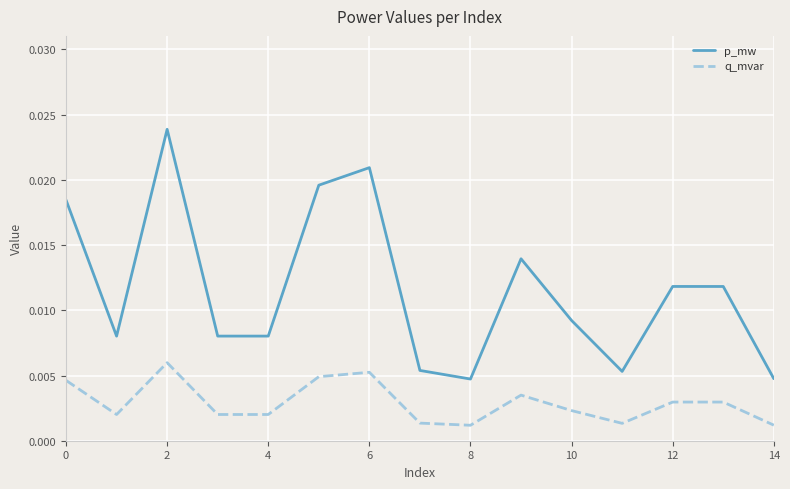

Which series has the widest spread of values?

p_mw